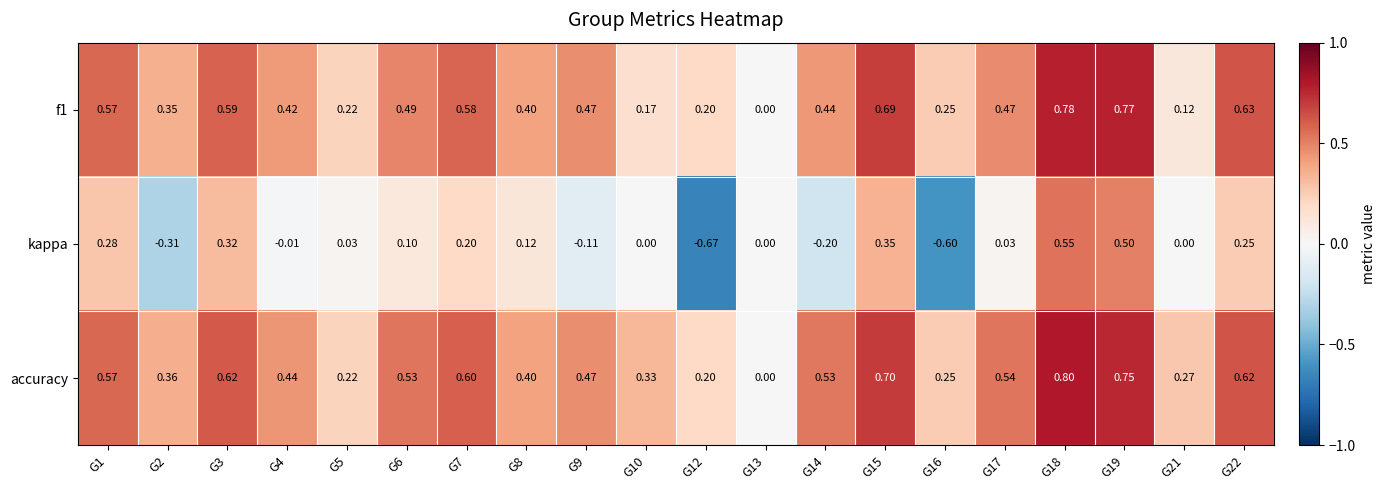

Which series has the largest total across all categories?

accuracy